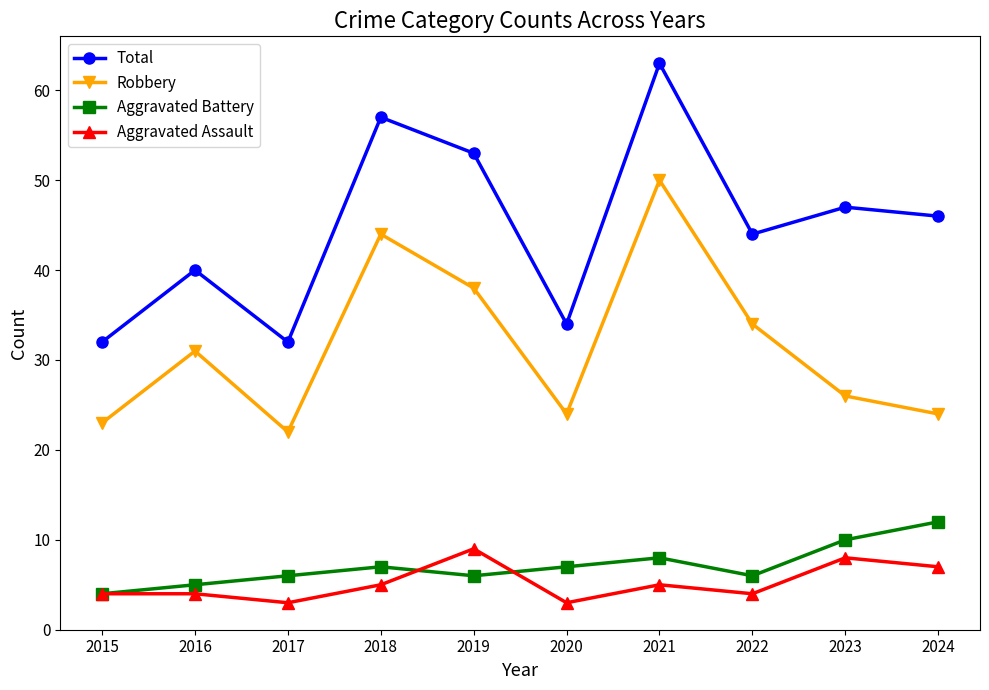

Rank the series by their maximum value, from highest to lowest.

Total, Robbery, Aggravated Battery, Aggravated Assault